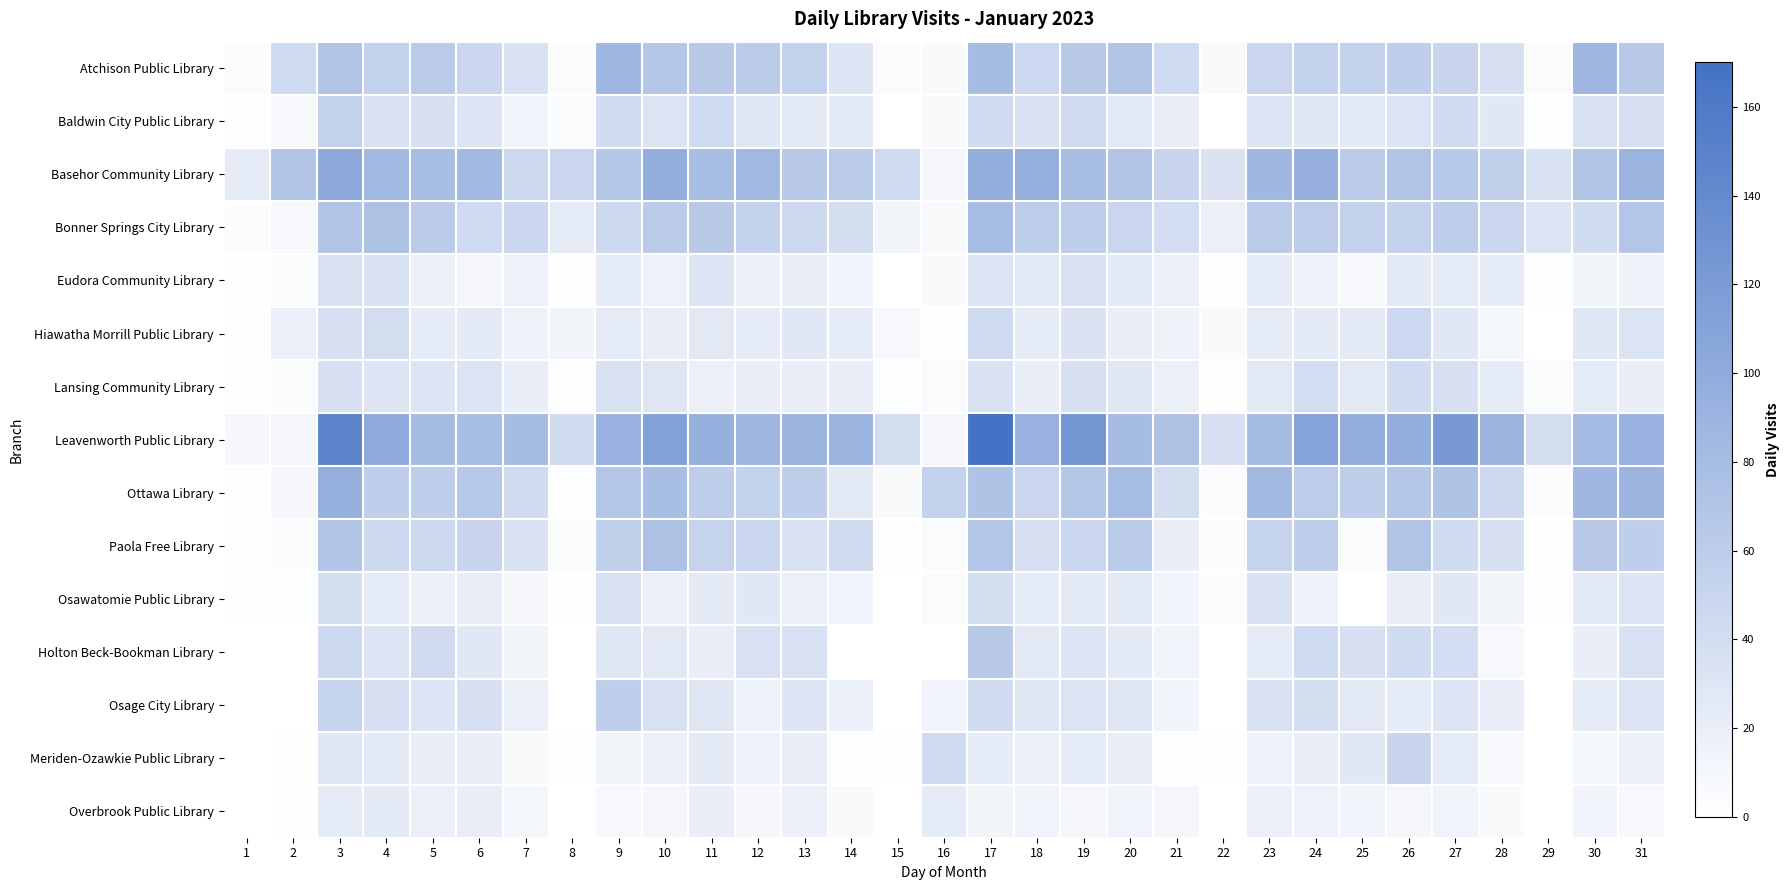

Reading left to right, what are all the values shown in this chart?

Atchison Public Library: 1=5	2=44	3=71	4=55	5=63	6=48	7=35	8=4	9=86	10=67	11=64	12=62	13=54	14=31	15=4	16=6	17=80	18=46	19=64	20=71	21=44	22=6	23=49	24=55	25=55	26=58	27=50	28=37	29=4	30=88	31=64
Baldwin City Public Library: 1=2	2=8	3=55	4=34	5=37	6=31	7=14	8=5	9=42	10=32	11=44	12=28	13=25	14=26	15=0	16=6	17=43	18=34	19=43	20=26	21=21	22=0	23=32	24=29	25=25	26=32	27=43	28=27	29=2	30=35	31=38
Basehor Community Library: 1=22	2=70	3=103	4=84	5=79	6=84	7=47	8=49	9=67	10=97	11=79	12=85	13=64	14=63	15=44	16=10	17=97	18=96	19=78	20=71	21=50	22=33	23=86	24=95	25=63	26=71	27=65	28=56	29=35	30=71	31=91
Bonner Springs City Library: 1=3	2=8	3=70	4=74	5=62	6=44	7=48	8=24	9=45	10=62	11=64	12=54	13=45	14=41	15=12	16=6	17=79	18=61	19=60	20=49	21=40	22=19	23=63	24=61	25=54	26=55	27=60	28=49	29=32	30=42	31=68
Eudora Community Library: 1=1	2=4	3=36	4=35	5=17	6=10	7=16	8=1	9=22	10=16	11=31	12=17	13=21	14=14	15=0	16=6	17=32	18=25	19=35	20=25	21=19	22=2	23=22	24=16	25=8	26=25	27=24	28=22	29=1	30=12	31=15
Hiawatha Morrill Public Library: 1=1	2=18	3=37	4=41	5=23	6=25	7=15	8=12	9=24	10=21	11=26	12=22	13=27	14=22	15=8	16=1	17=44	18=23	19=33	20=20	21=15	22=6	23=22	24=25	25=25	26=46	27=28	28=11	29=0	30=28	31=32
Lansing Community Library: 1=2	2=5	3=37	4=31	5=31	6=32	7=20	8=1	9=36	10=30	11=19	12=20	13=21	14=21	15=2	16=4	17=34	18=21	19=37	20=28	21=19	22=1	23=26	24=40	25=26	26=42	27=37	28=22	29=5	30=24	31=20
Leavenworth Public Library: 1=9	2=10	3=148	4=101	5=81	6=78	7=80	8=42	9=93	10=112	11=94	12=87	13=91	14=91	15=41	16=10	17=170	18=93	19=126	20=81	21=73	22=37	23=80	24=110	25=97	26=97	27=122	28=91	29=39	30=83	31=92
Ottawa Library: 1=2	2=9	3=96	4=58	5=59	6=66	7=43	8=2	9=69	10=78	11=60	12=54	13=58	14=26	15=6	16=54	17=72	18=49	19=67	20=79	21=41	22=3	23=84	24=61	25=59	26=67	27=72	28=45	29=3	30=86	31=89
Paola Free Library: 1=2	2=5	3=71	4=45	5=47	6=50	7=33	8=4	9=57	10=74	11=53	12=49	13=35	14=43	15=2	16=4	17=69	18=38	19=49	20=62	21=20	22=3	23=53	24=60	25=4	26=70	27=42	28=38	29=1	30=64	31=58
Osawatomie Public Library: 1=1	2=2	3=39	4=24	5=17	6=21	7=9	8=1	9=35	10=19	11=25	12=27	13=19	14=14	15=0	16=4	17=39	18=22	19=25	20=26	21=13	22=3	23=34	24=15	25=0	26=21	27=27	28=12	29=2	30=26	31=31
Holton Beck-Bookman Library: 1=0	2=0	3=45	4=31	5=43	6=28	7=12	8=0	9=29	10=26	11=21	12=36	13=34	14=0	15=0	16=0	17=64	18=26	19=32	20=25	21=14	22=0	23=23	24=44	25=37	26=42	27=40	28=8	29=0	30=20	31=34
Osage City Library: 1=0	2=0	3=52	4=37	5=31	6=37	7=18	8=0	9=58	10=36	11=29	12=16	13=31	14=17	15=0	16=13	17=43	18=30	19=32	20=30	21=13	22=0	23=36	24=39	25=26	26=23	27=31	28=21	29=0	30=24	31=31
Meriden-Ozawkie Public Library: 1=0	2=1	3=29	4=25	5=20	6=20	7=6	8=1	9=12	10=17	11=25	12=16	13=21	14=2	15=1	16=44	17=23	18=18	19=22	20=20	21=2	22=1	23=16	24=20	25=27	26=50	27=23	28=8	29=0	30=11	31=17
Overbrook Public Library: 1=0	2=1	3=22	4=25	5=19	6=21	7=11	8=0	9=8	10=10	11=20	12=9	13=17	14=6	15=0	16=22	17=12	18=14	19=10	20=14	21=10	22=0	23=18	24=16	25=13	26=10	27=14	28=6	29=0	30=13	31=8